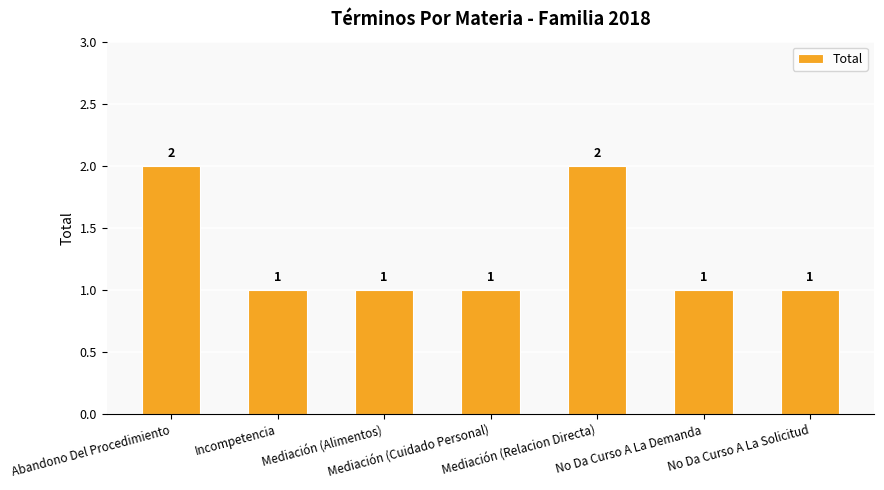

Count the number of categories in the chart.

7